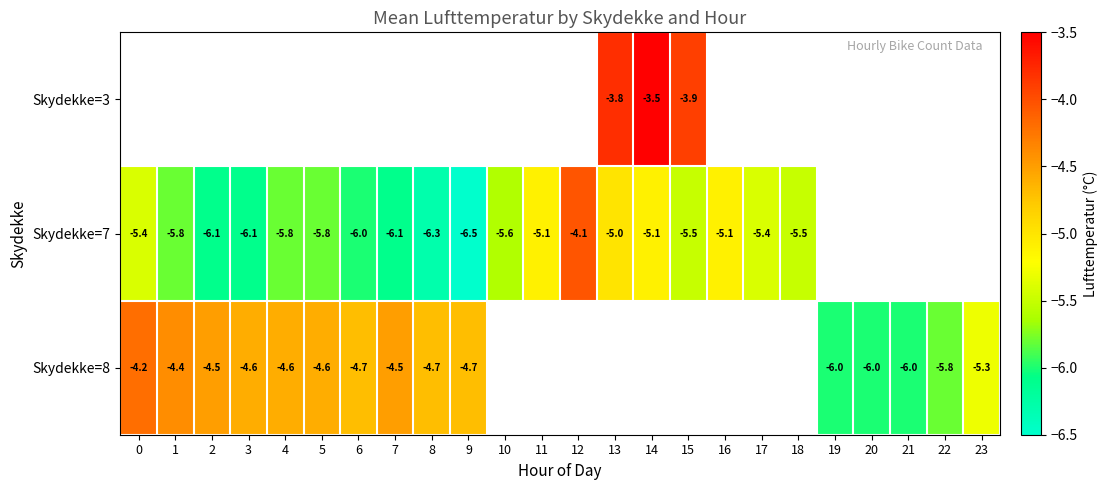

The Skydekke=8 series shows -4.6 at 4. True or false?

True